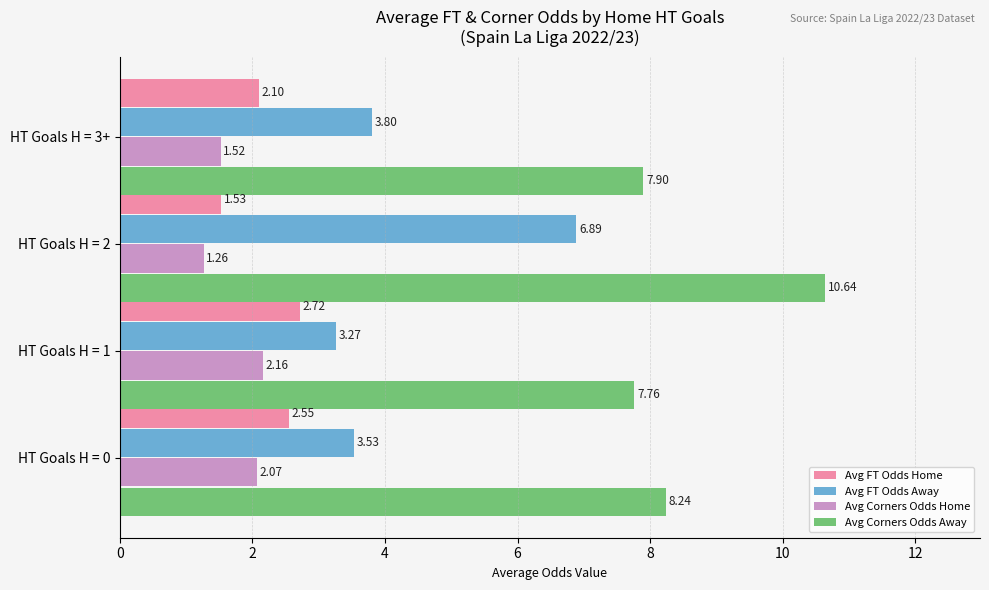

List the labels in order of Avg FT Odds Home value, smallest first.

HT Goals H = 2, HT Goals H = 3+, HT Goals H = 0, HT Goals H = 1